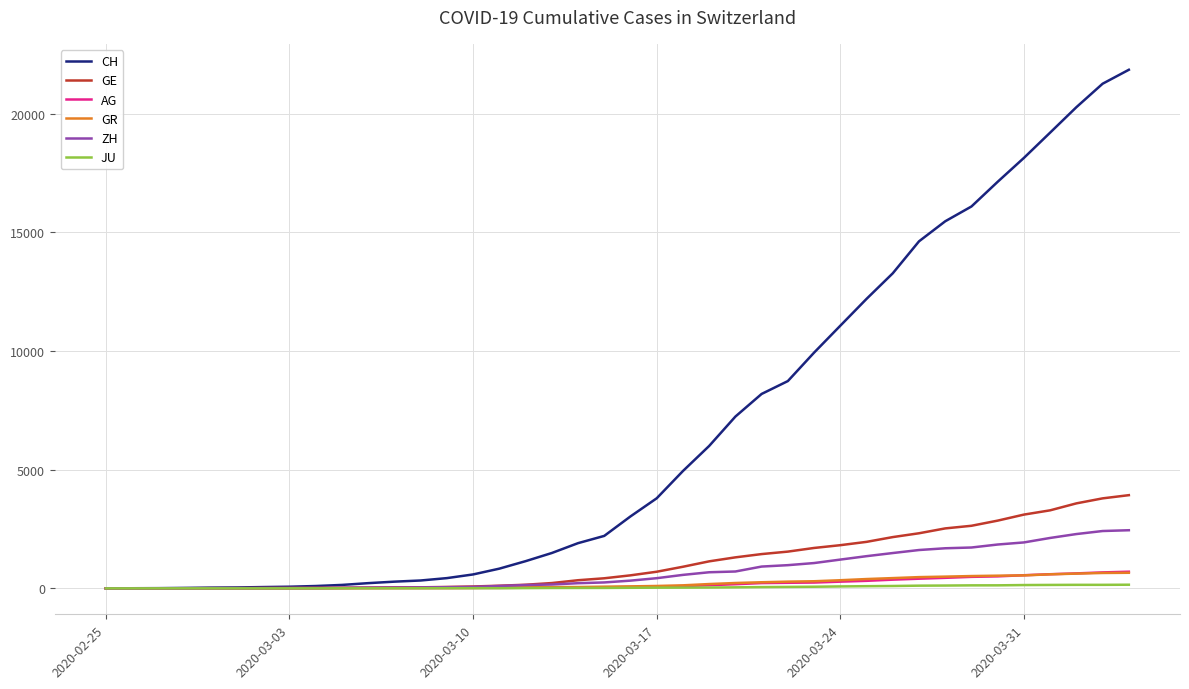

Which series has the largest total across all categories?

CH